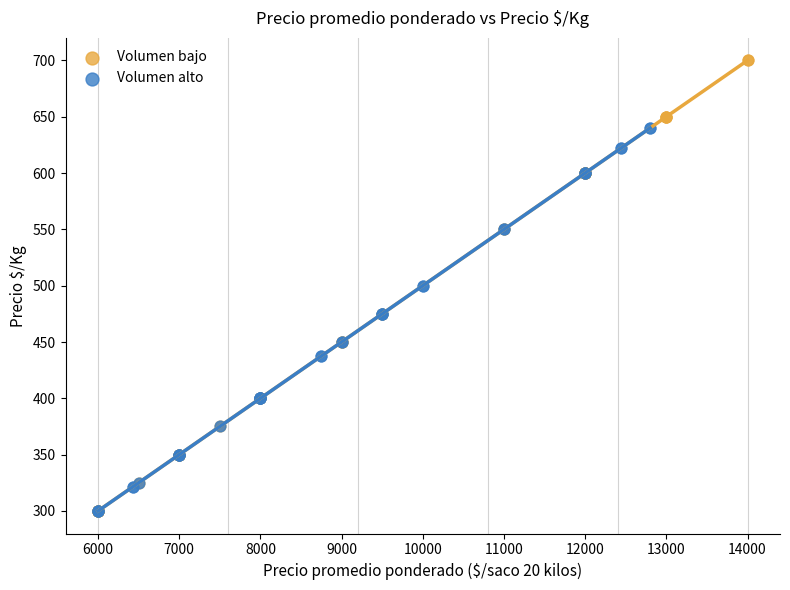

Which series has the largest Y range (max minus min)?

Volumen bajo